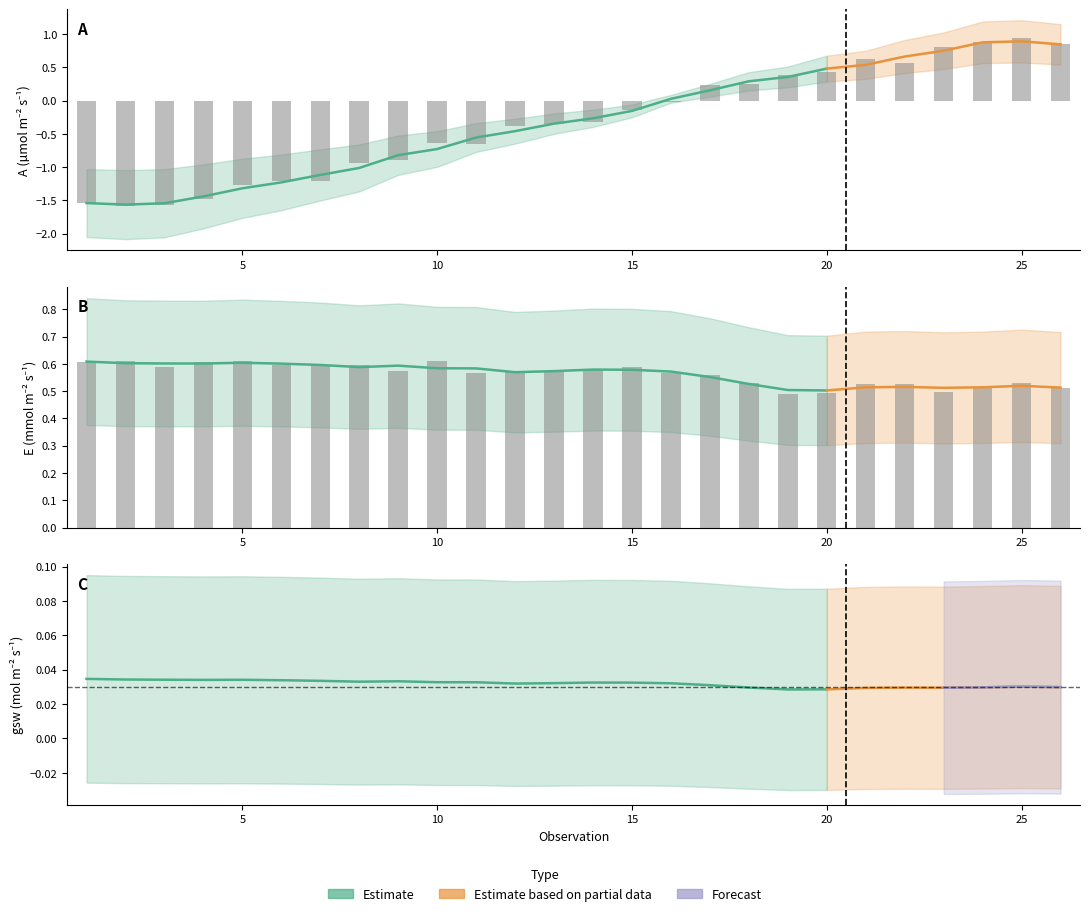

The value of A at 19 is 0.4. True or false?

True